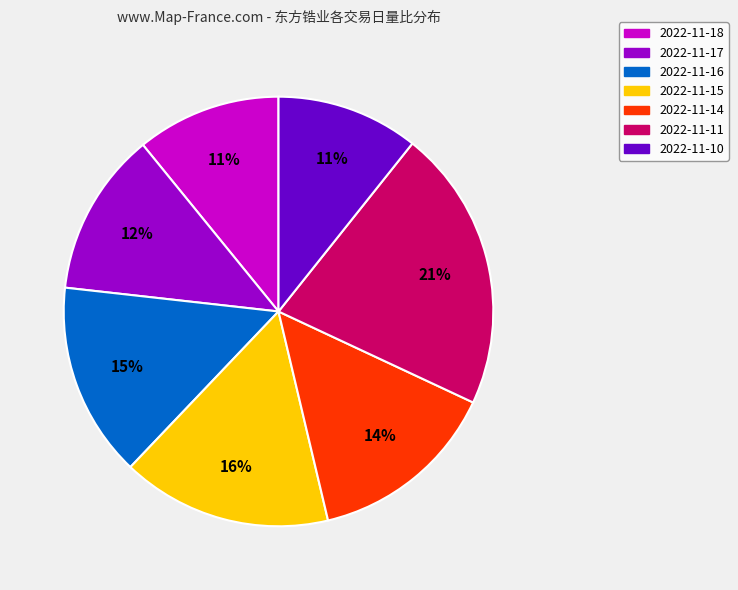

Is the sum of 2022-11-16 and 2022-11-15 greater than half?

No